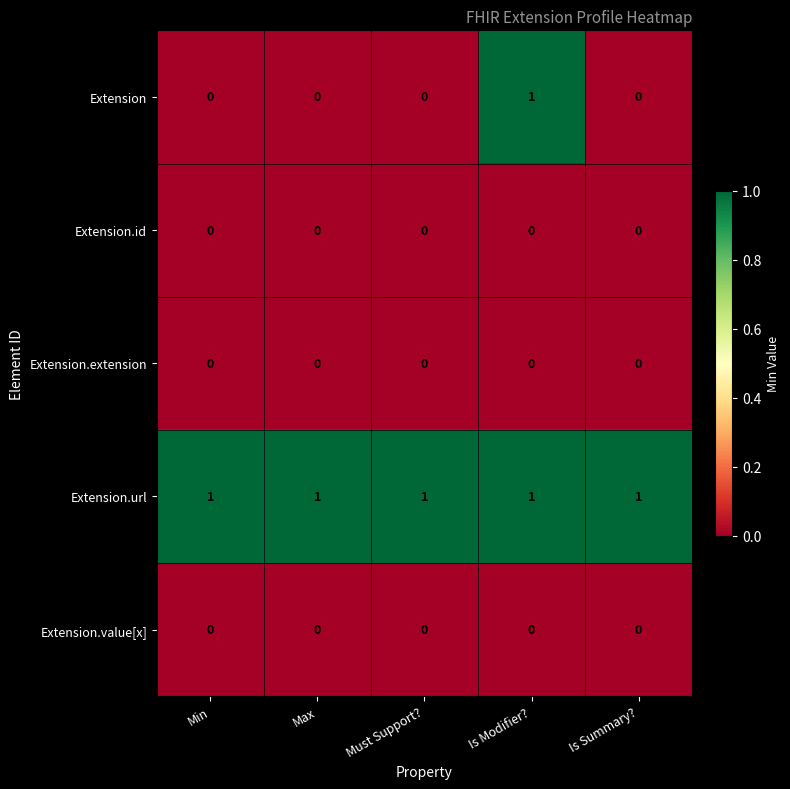

How many Extension values are between 0 and 1?

5